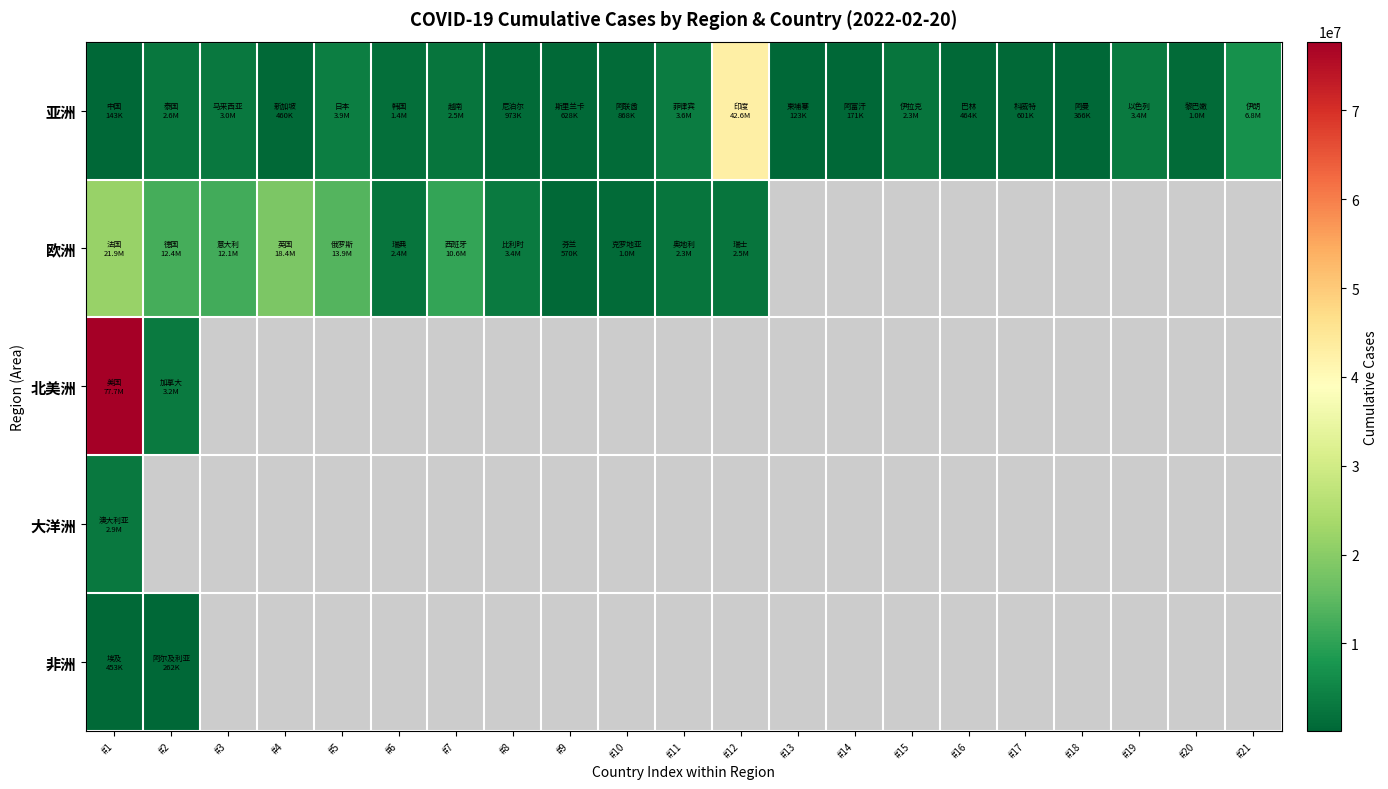

Which series has the largest range (max minus min)?

北美洲